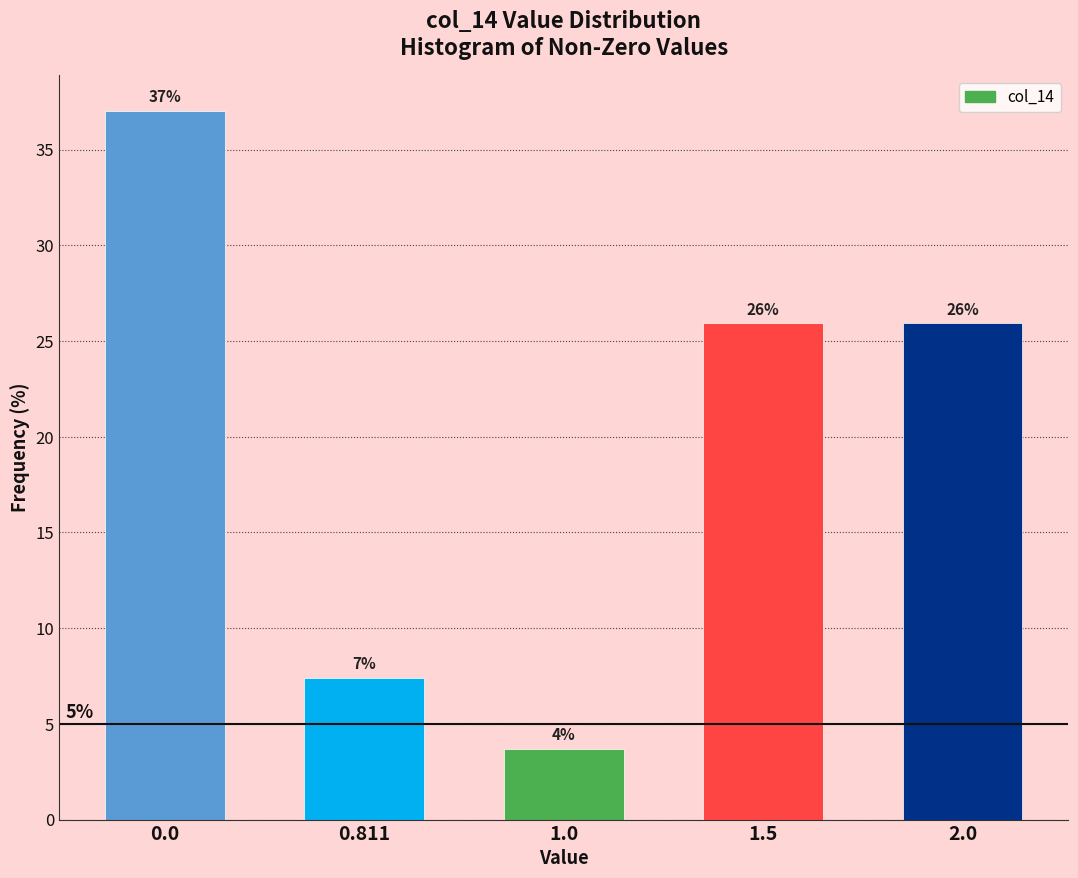

What is the value of the 2nd bar from the left?

7.4